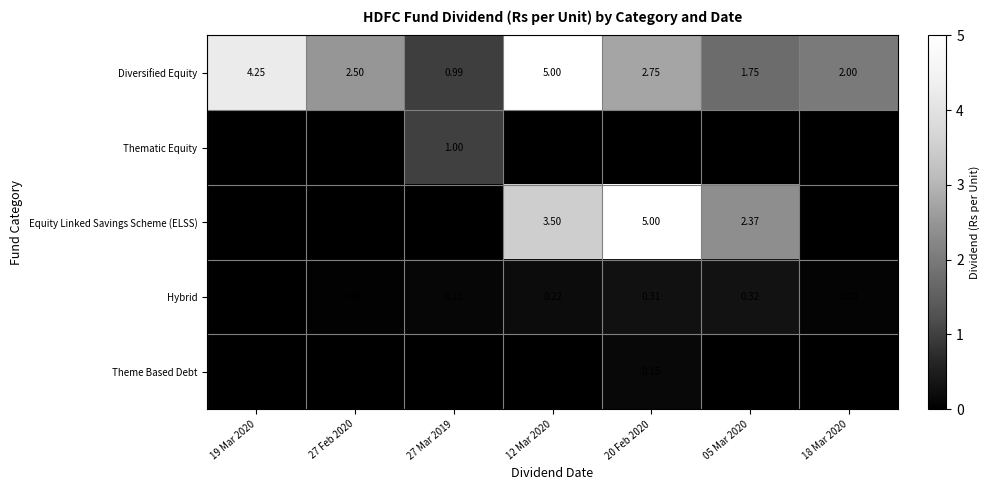

What is the spread (max minus min) of values at 27 Mar 2019?

1.0